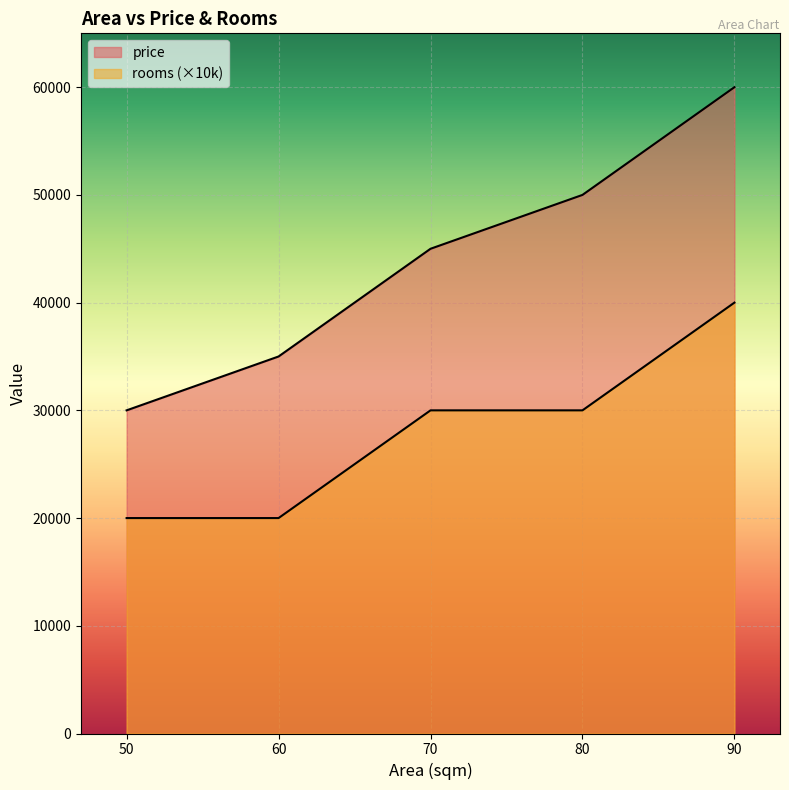

Which series has the largest range (max minus min)?

price